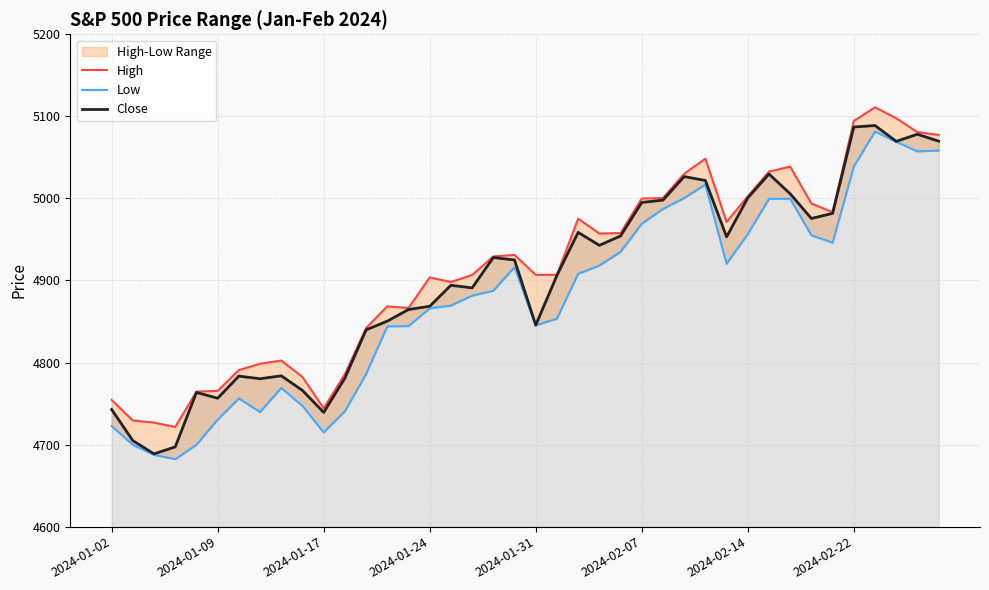

Reading left to right, list all the values displayed in this chart.

High: 4754.3	4729.3	4726.8	4721.5	4764.5	4765.5	4790.8	4798.5	4802.4	4782.3	4744.2	4785.8	4842.1	4868.4	4866.5	4903.7	4898.1	4906.7	4929.3	4931.1	4906.8	4907.0	4975.3	4957.2	4957.8	4999.9	5000.4	5030.1	5048.4	4971.3	5002.5	5032.7	5038.7	4993.7	4983.2	5094.4	5111.1	5097.7	5080.7	5077.4
Low: 4722.7	4699.7	4687.5	4682.1	4699.8	4730.4	4756.2	4739.6	4769.0	4747.1	4714.8	4740.6	4785.9	4844.0	4844.4	4865.9	4869.3	4881.5	4887.4	4916.3	4845.1	4853.5	4908.0	4918.1	4934.9	4969.0	4987.1	5000.3	5016.8	4920.3	4956.5	4999.4	4999.5	4955.0	4946.0	5038.8	5081.5	5068.9	5057.3	5058.4
Close: 4742.8	4704.8	4688.7	4697.2	4763.5	4756.5	4783.5	4780.2	4783.8	4766.0	4739.2	4780.9	4839.8	4850.4	4864.6	4868.5	4894.2	4891.0	4927.9	4925.0	4845.6	4906.2	4958.6	4942.8	4954.2	4995.1	4997.9	5026.6	5021.8	4953.2	5000.6	5029.7	5005.6	4975.5	4981.8	5087.0	5088.8	5069.5	5078.2	5069.8